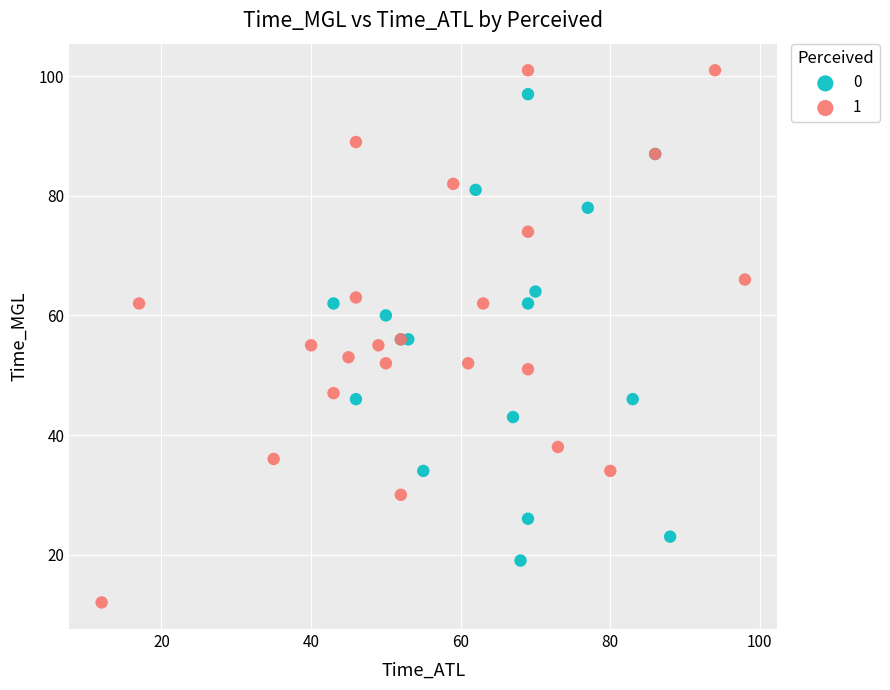

What are all the series names shown in the legend?

0, 1